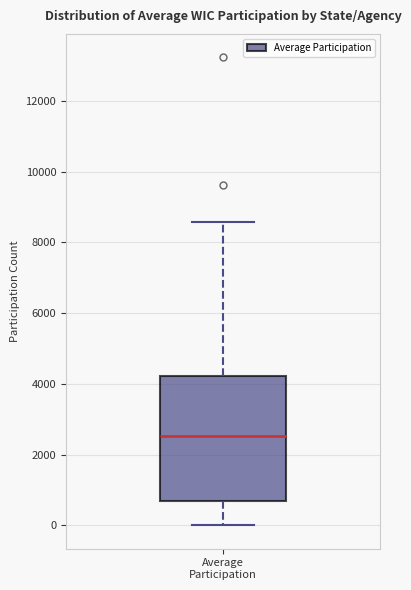

Transcribe this box plot: give where the median line is, the range the box spans, and where the two whiskers end, as read against the y-axis. The values are not printed on the chart, so give them approximately, as read against the axis.

median 2600, box 600 to 4200, whiskers 0 to 8600